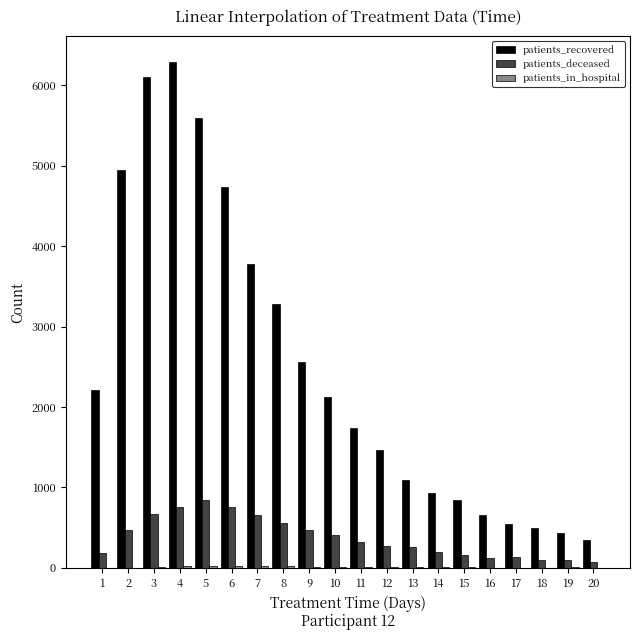

Which series has the largest total across all categories?

patients_recovered